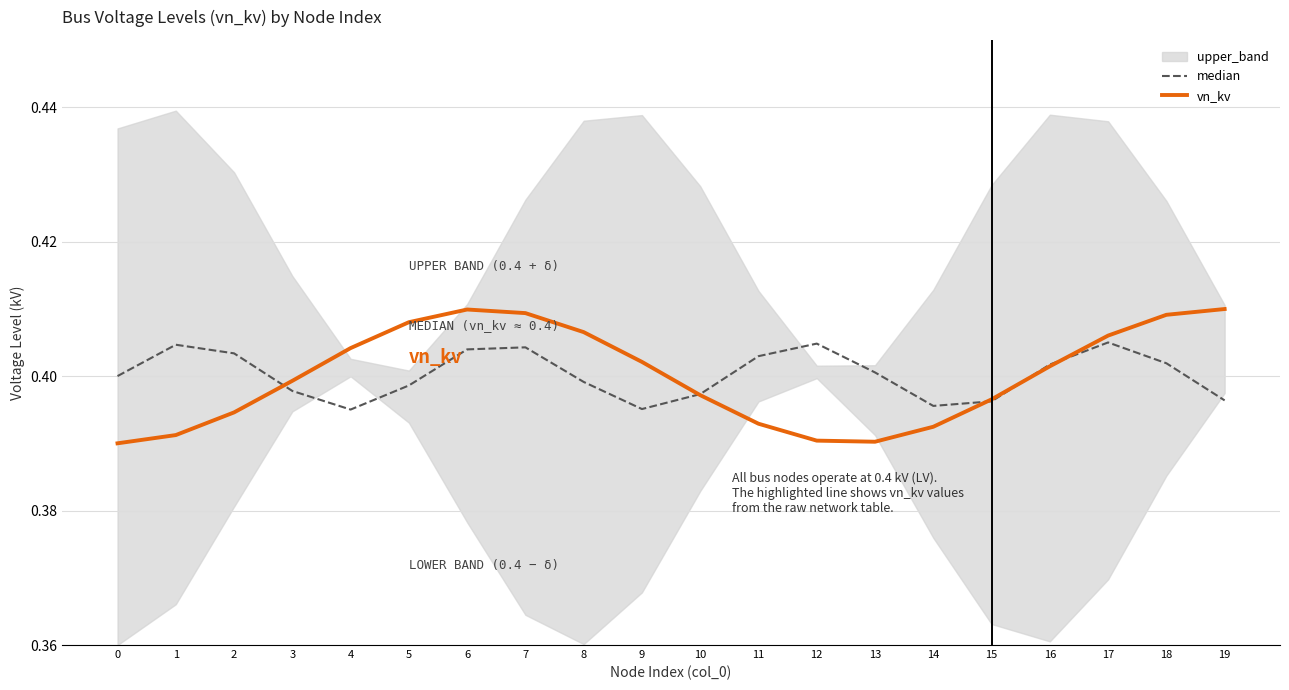

List the labels in order of median value, largest first.

17, 12, 1, 7, 6, 2, 11, 18, 16, 13, 0, 8, 5, 3, 10, 19, 15, 14, 9, 4